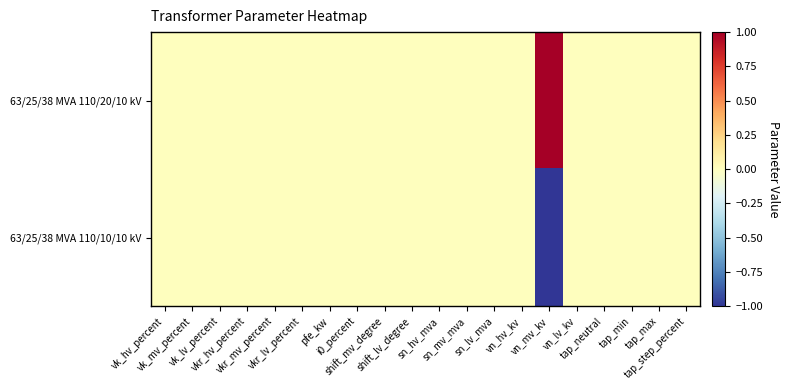

At which category is the sum across all series the highest?

vk_hv_percent